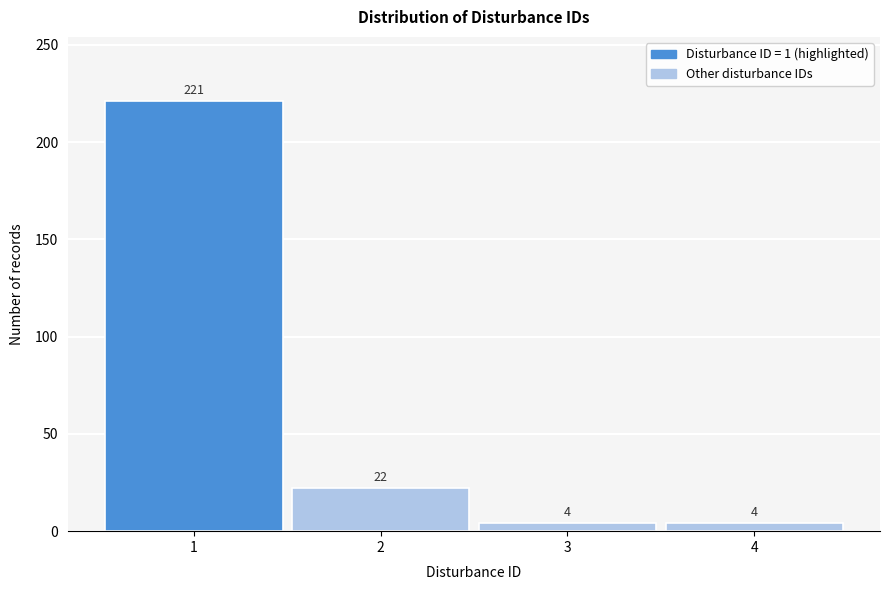

Reading right to left, what are all the values shown in this chart?

4=4	3=4	2=22	1=221